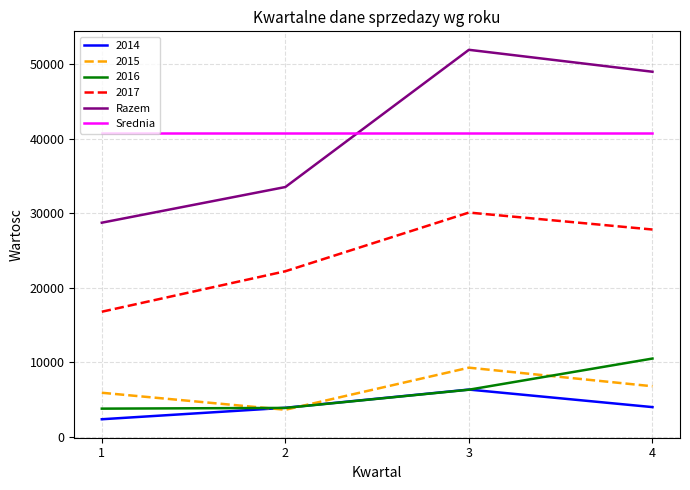

What is the total value across all series at 4?

138783